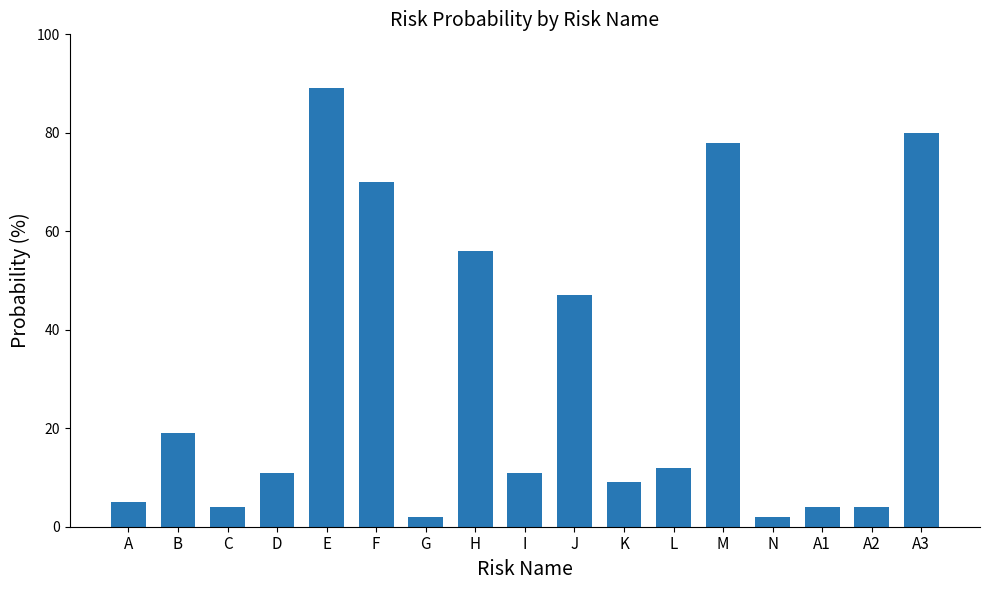

Count the number of categories in the chart.

17